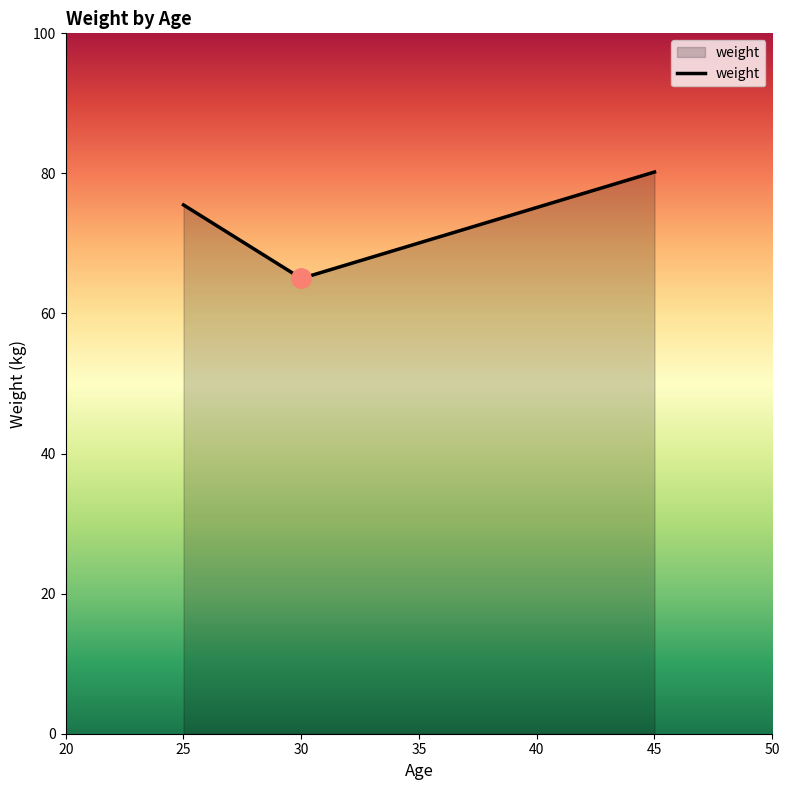

Is it true that the value at 30 is 17.6?

False